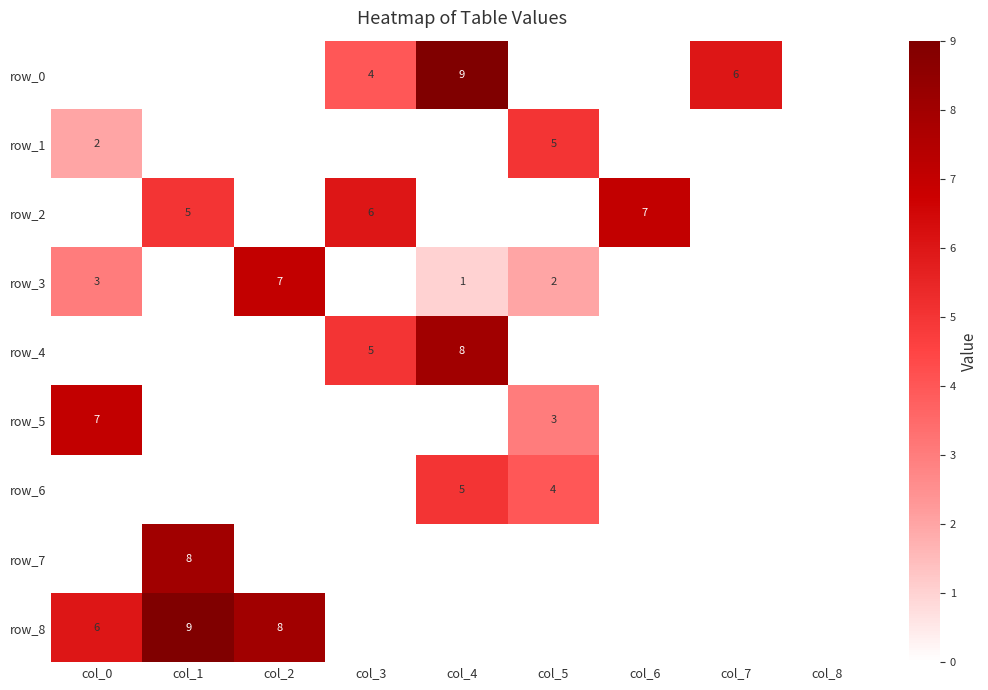

How many series are shown in this chart?

9